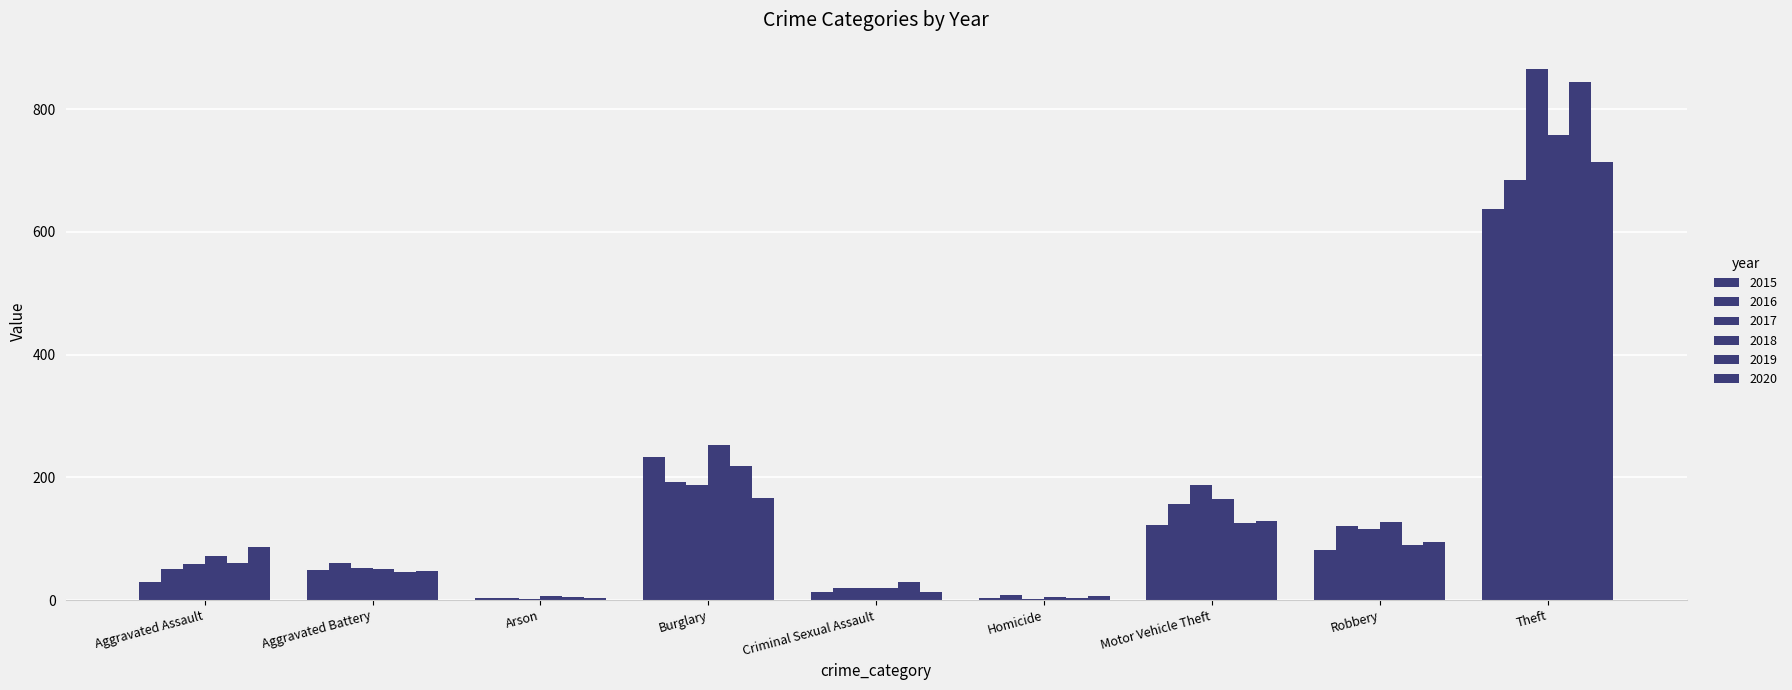

What is the minimum value for 2015?

3